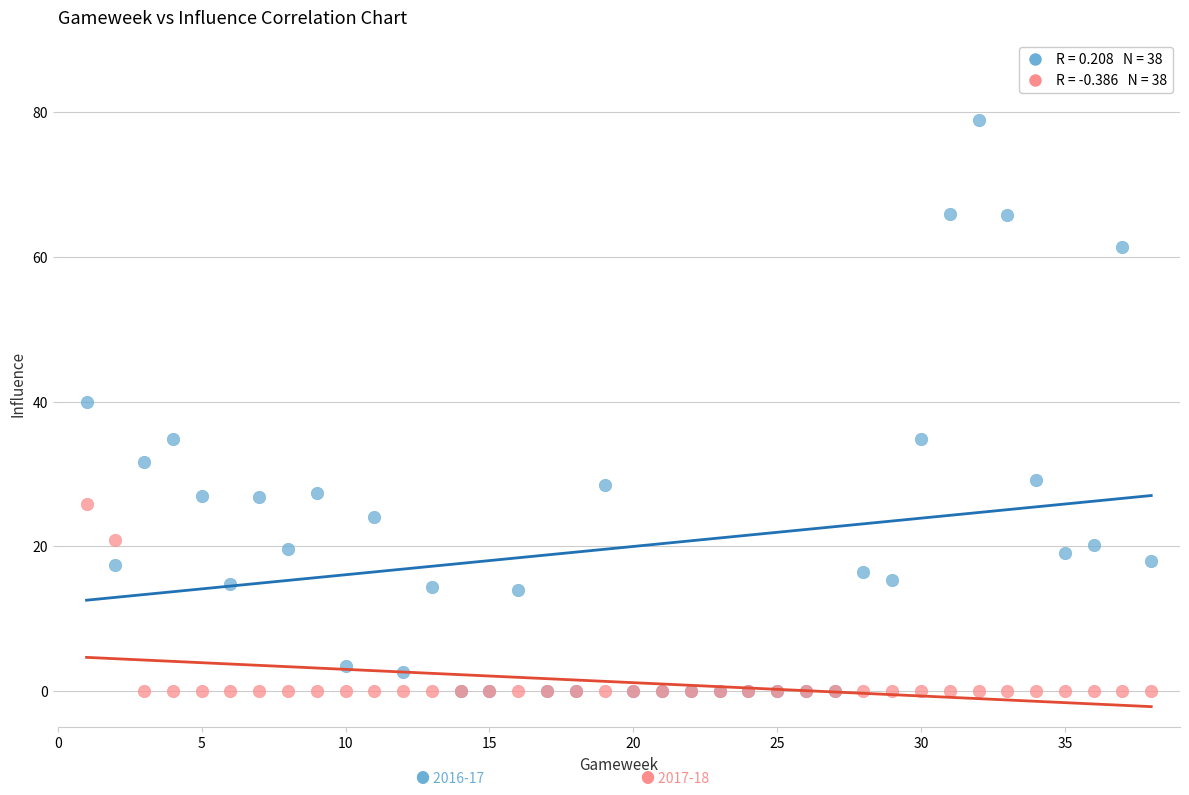

Across all series, what Y value is closest to 39?

40.0